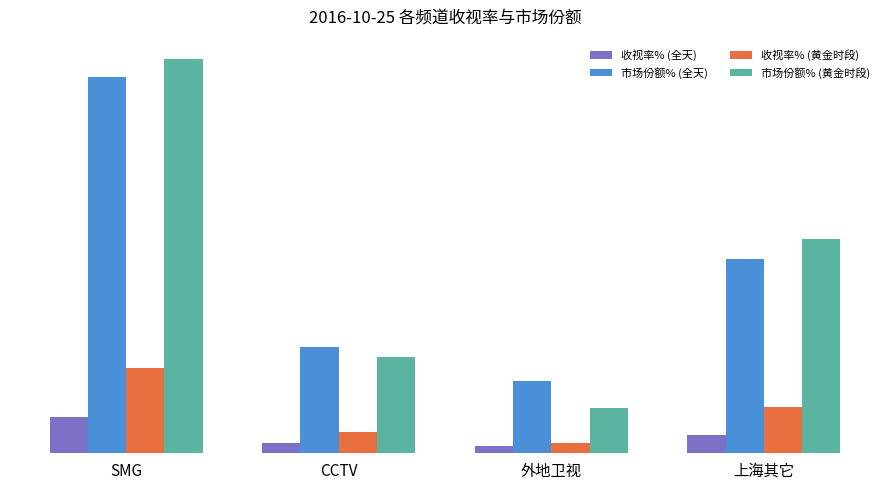

What are all the series names shown in the legend?

收视率% (全天), 市场份额% (全天), 收视率% (黄金时段), 市场份额% (黄金时段)